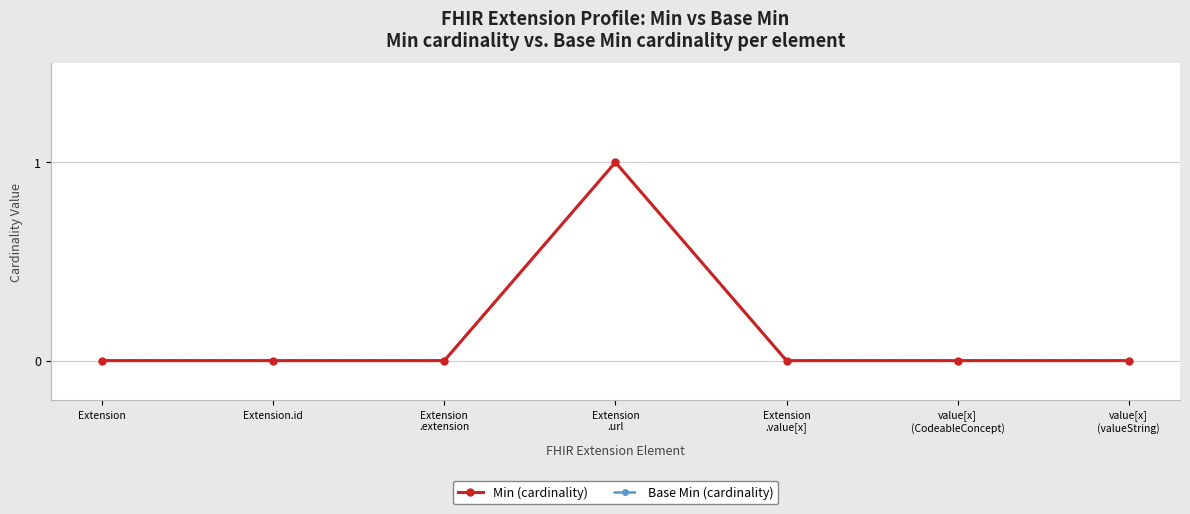

What are all the series names shown in the legend?

Min, Base Min